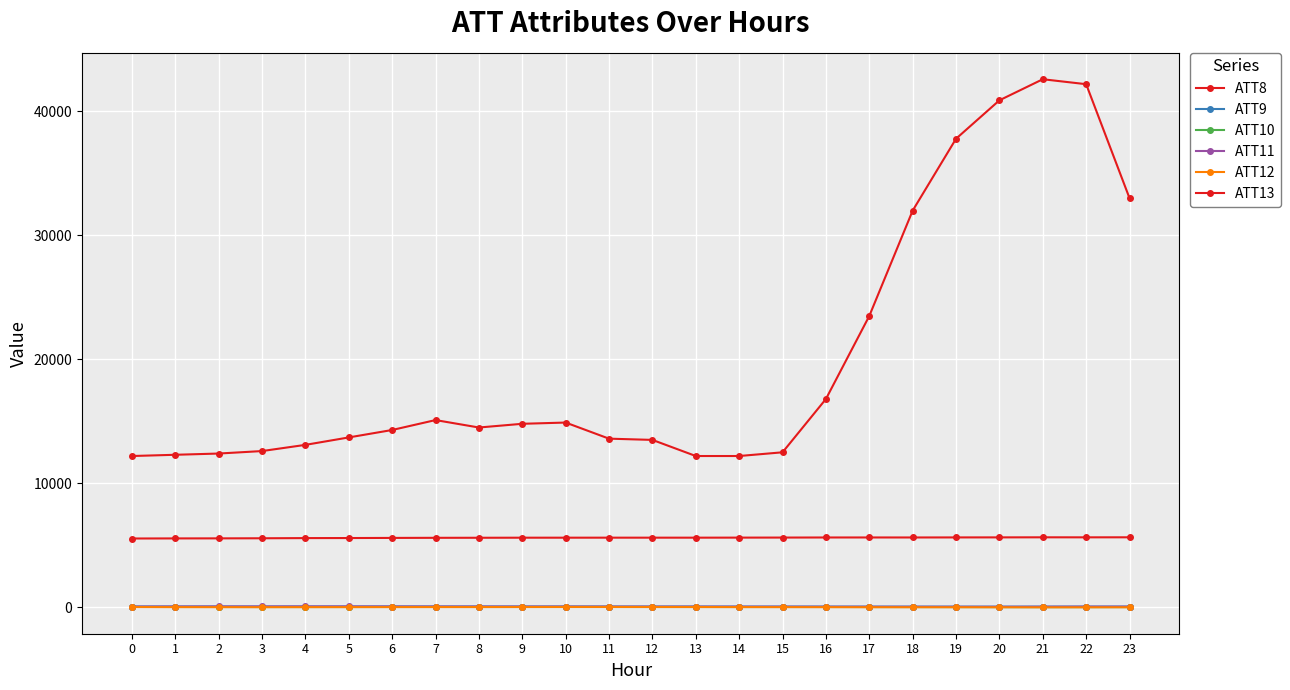

Where is the first local maximum for ATT11?

4